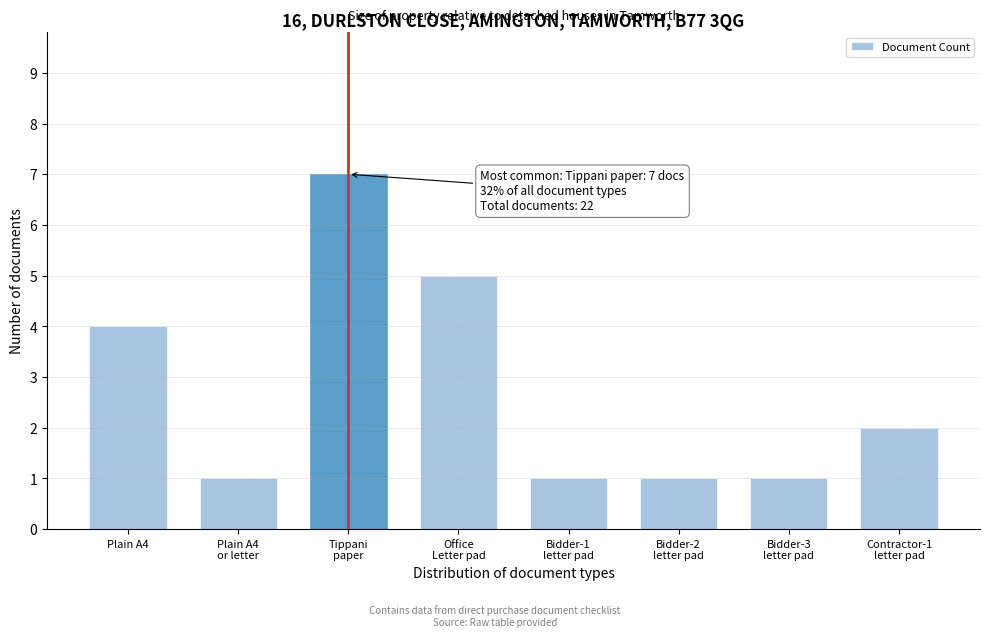

Reading left to right, what are all the values shown in this chart?

4	1	7	5	1	1	1	2